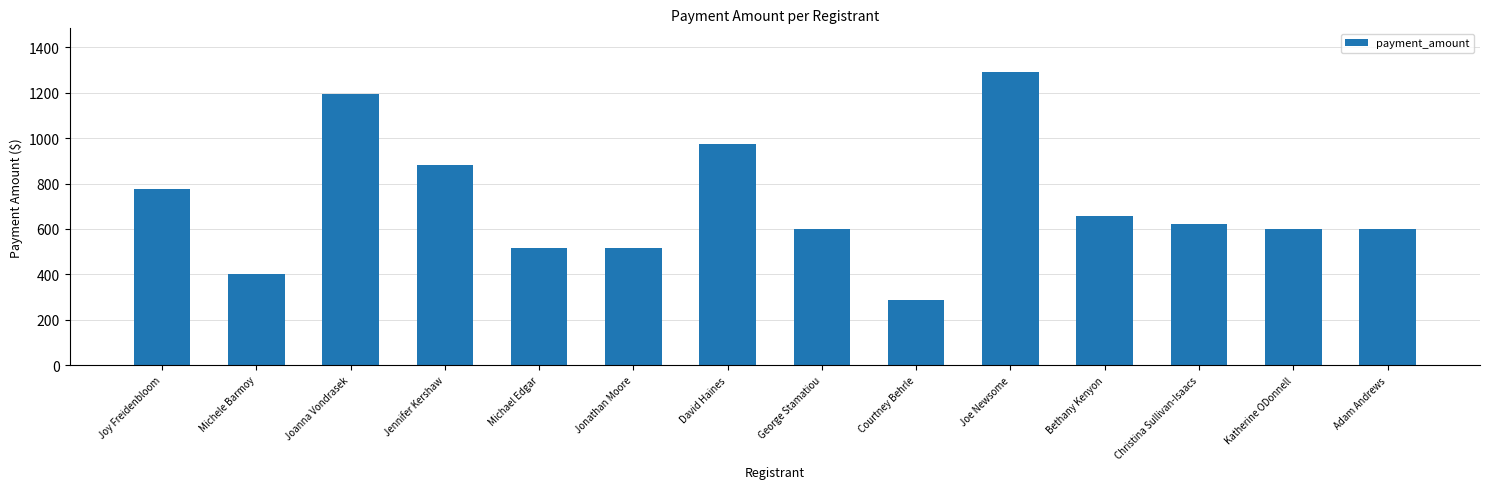

Read the value at Michele Barmoy, to the nearest 100.

400